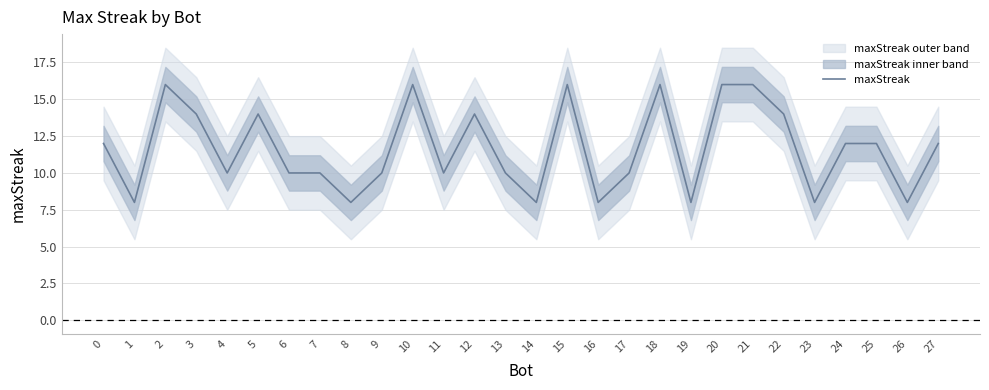

What is the difference between the maximum and minimum values?

8